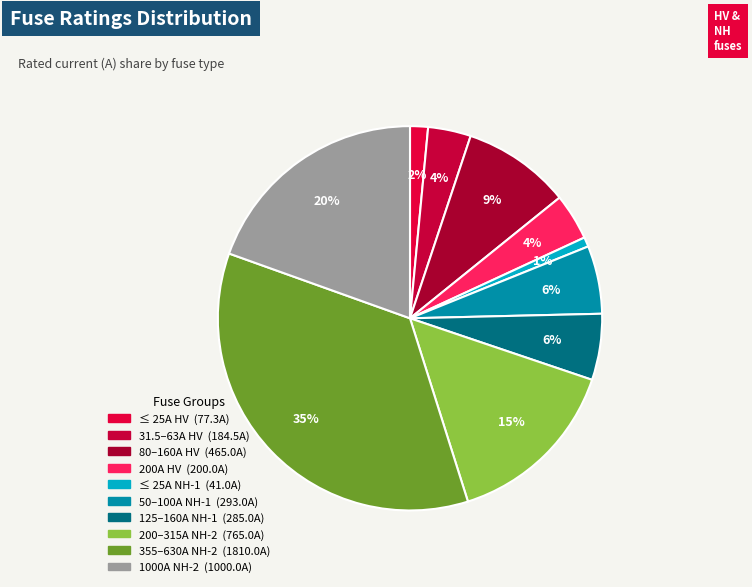

Is there any slice that represents more than half of the pie?

No